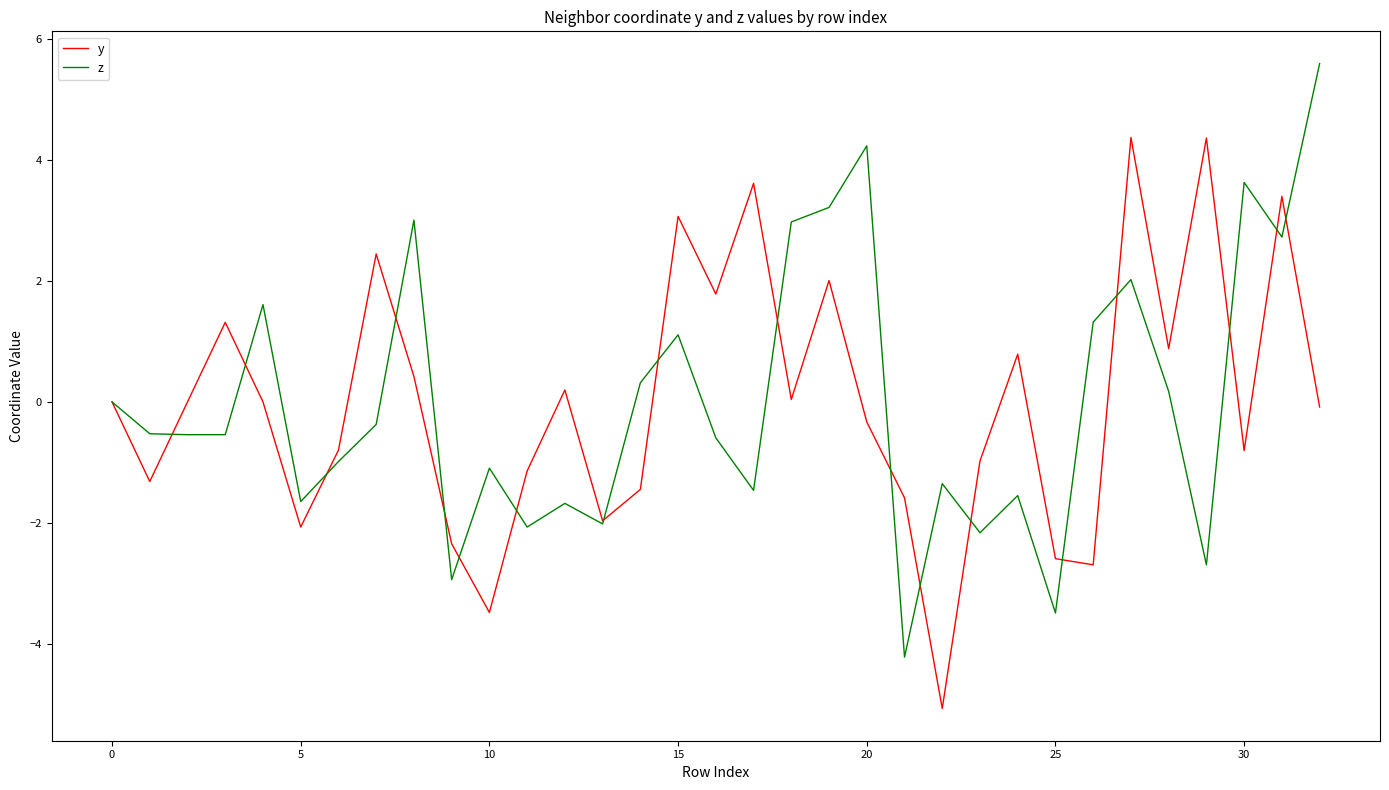

List the series in order of their peak value, highest first.

z, y